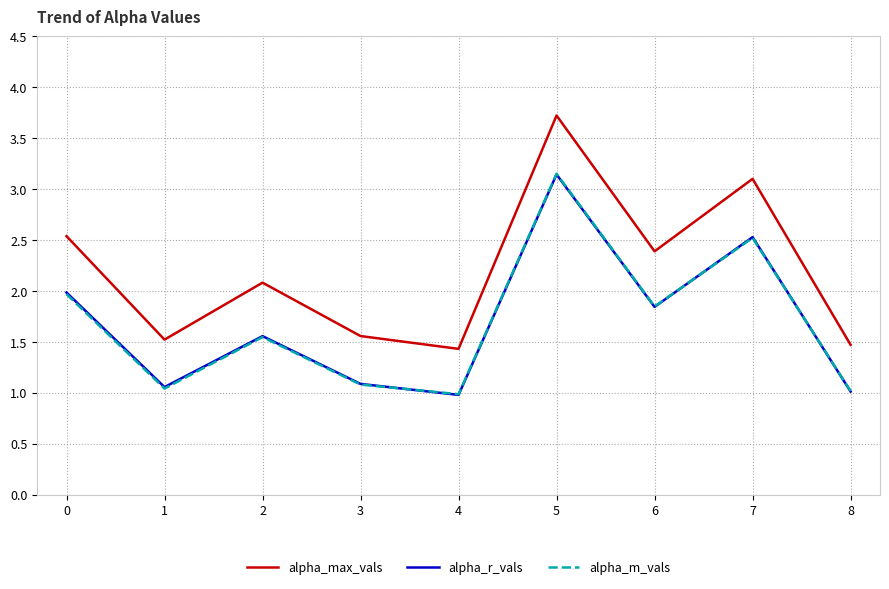

Which series has the largest range (max minus min)?

alpha_max_vals